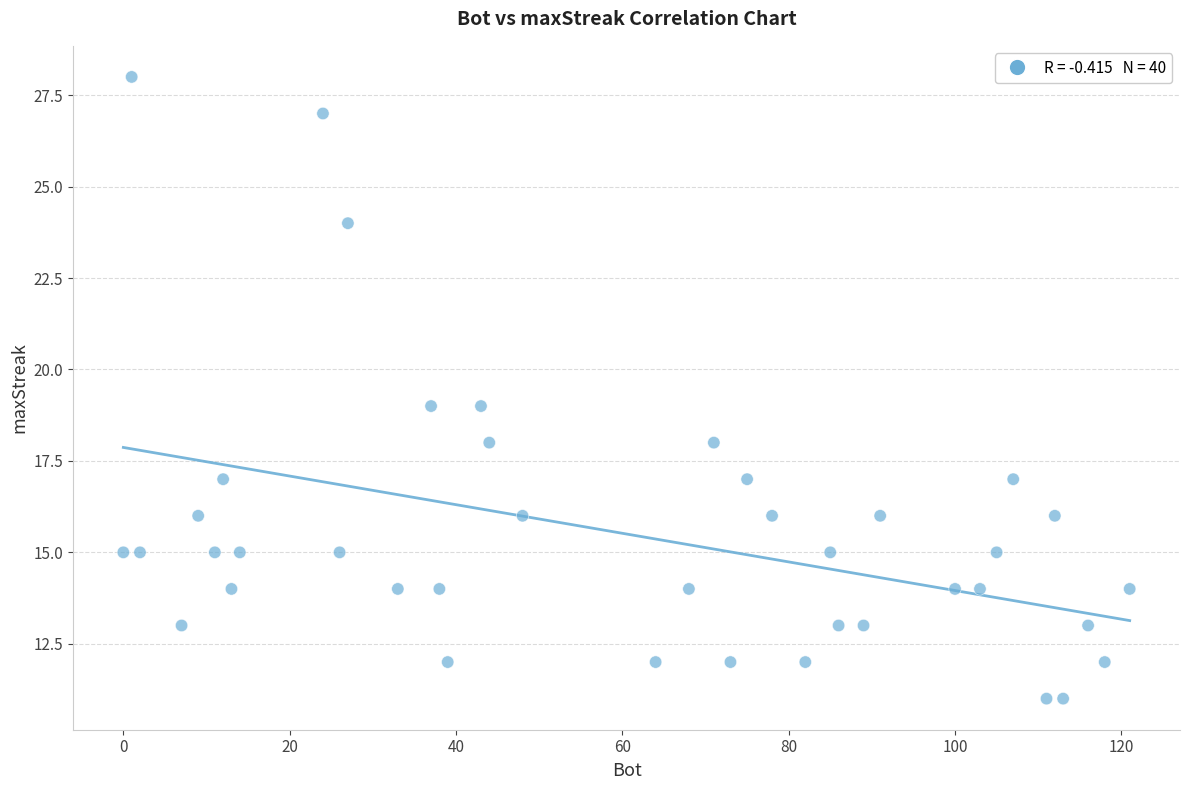

What is the range of Y values (max minus min)?

17